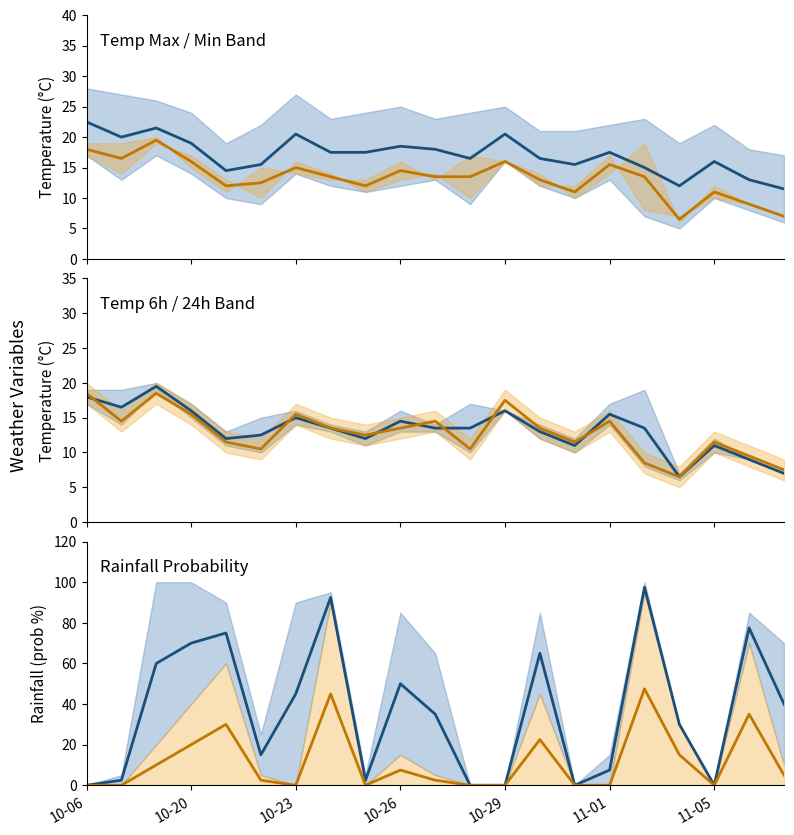

What is the difference between the second highest and minimum values in the temp_min_line series?

11.5